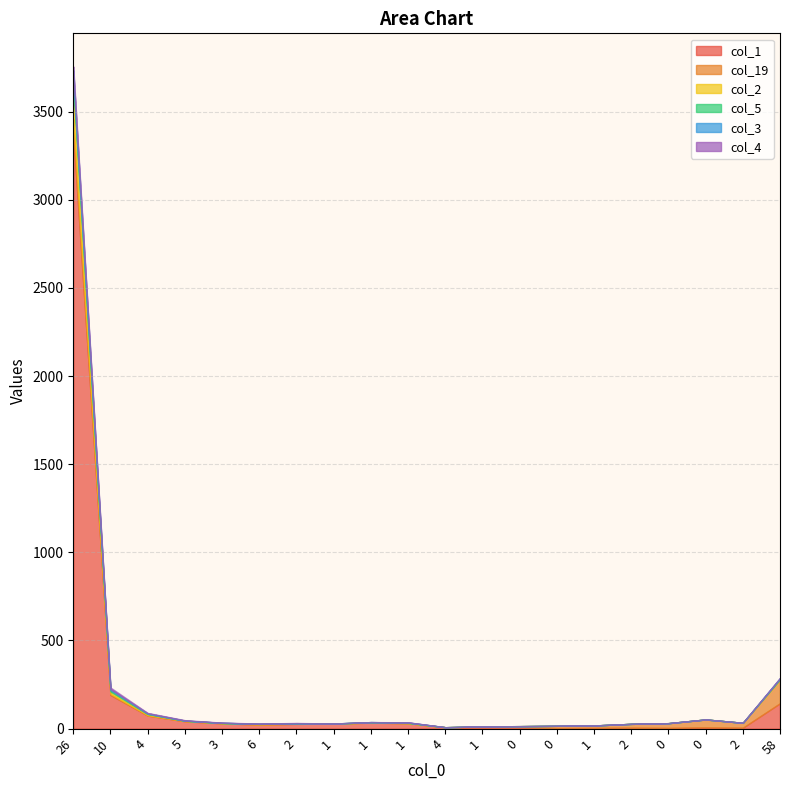

True or false: col_3 has a value of -31 at 2.

False